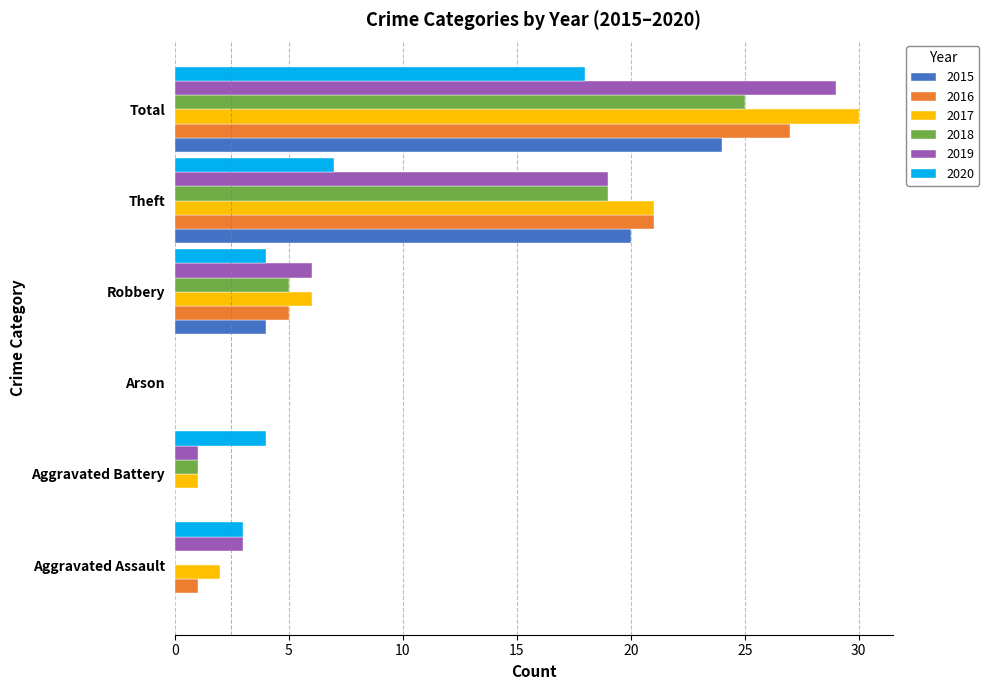

At which label does 2018 reach its peak?

Total